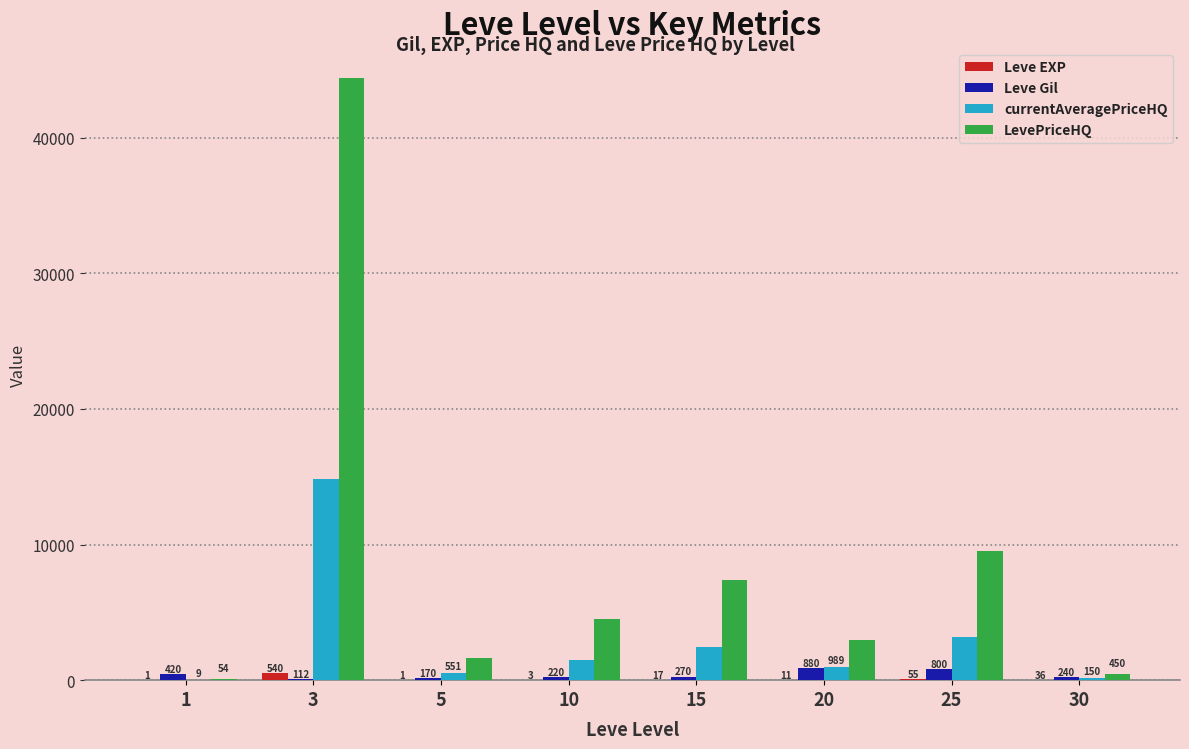

What is the sum of all Leve Gil values?

3112